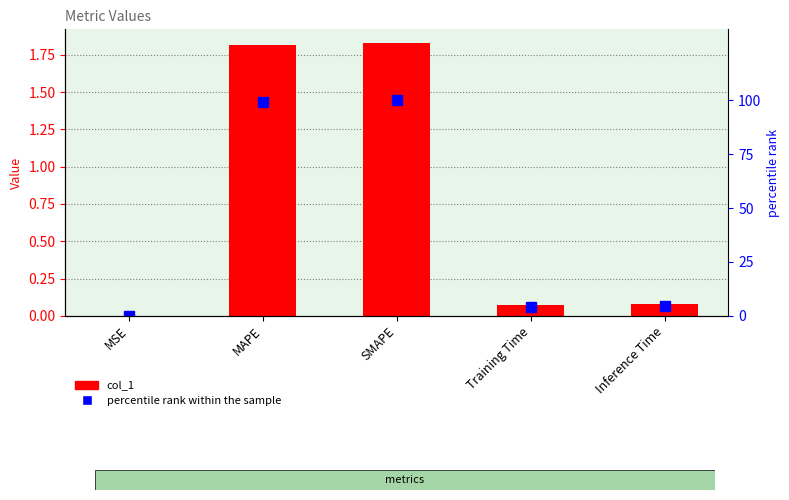

What is the sum of all col_1 values?

3.8